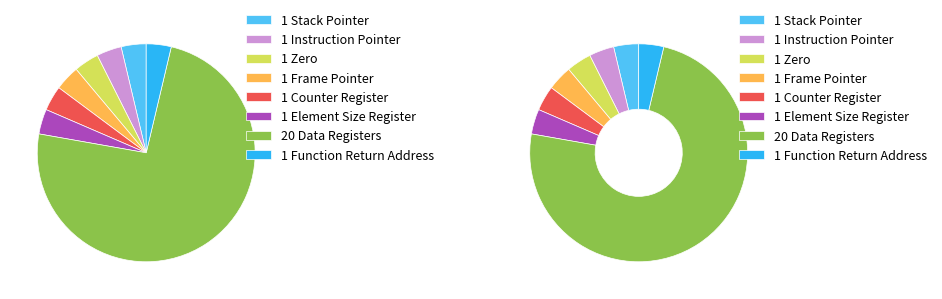

To the nearest percent, what percentage of the pie is Frame Pointer?

4%